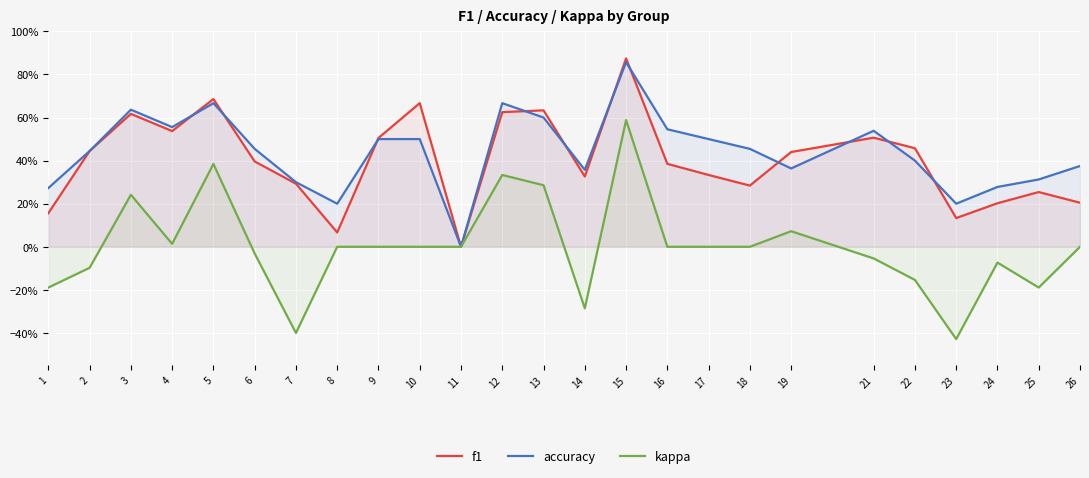

Where is the first local minimum for kappa?

4